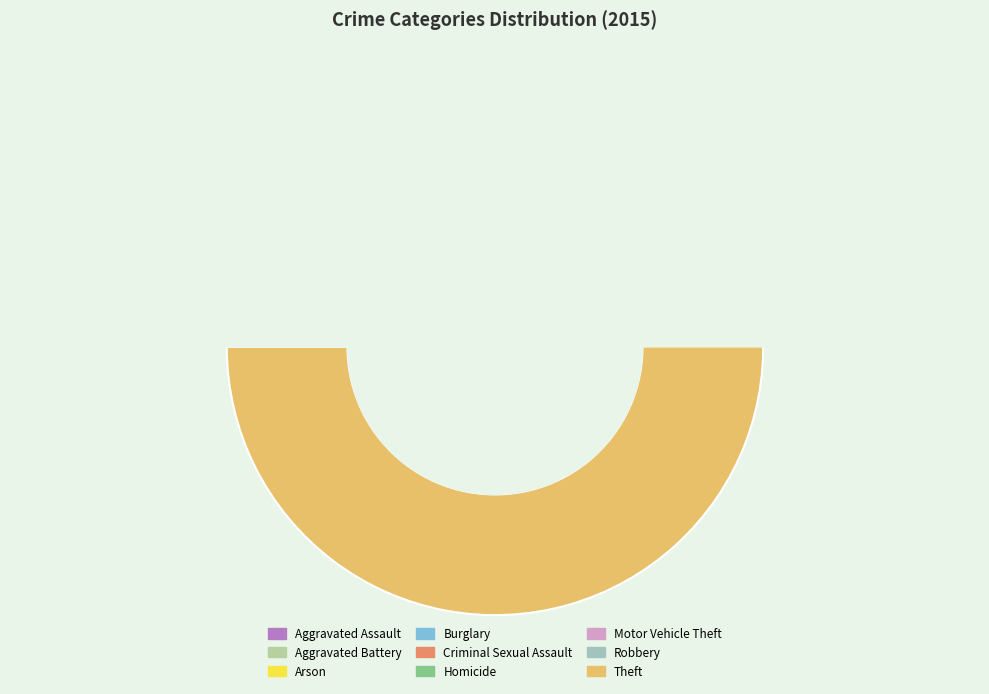

How many slices are in this pie chart?

9